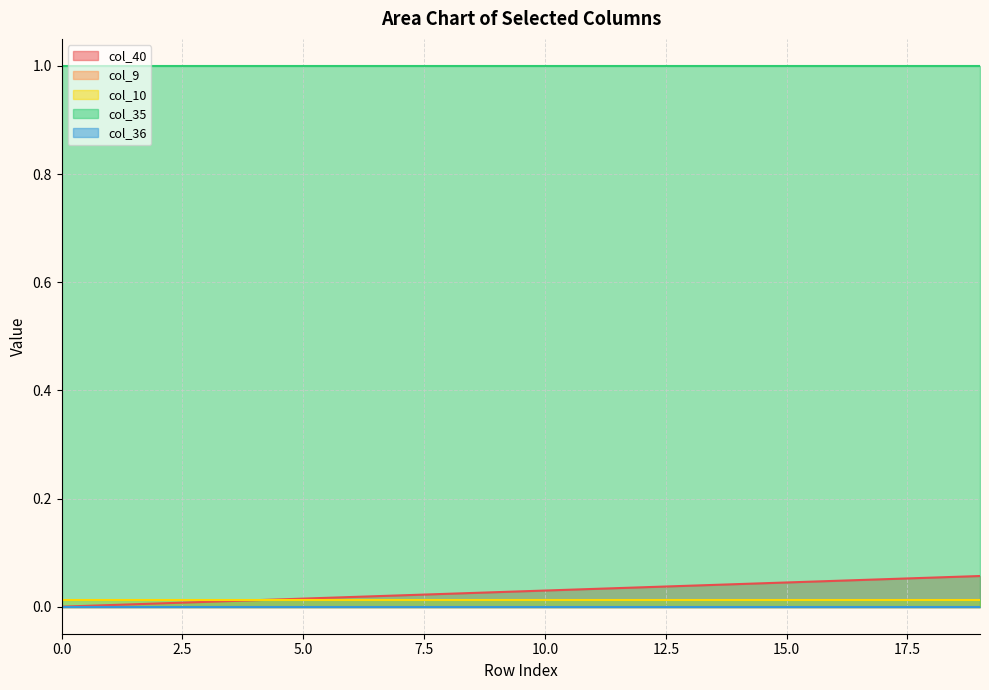

True or false: col_10 and col_36 intersect in this chart.

False